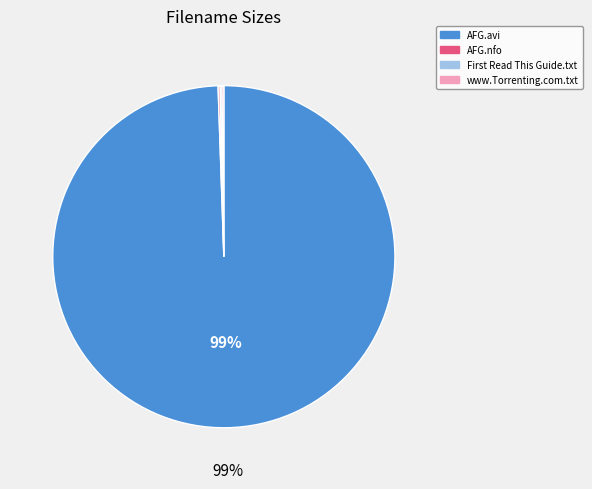

Is there any slice that represents more than half of the pie?

Yes